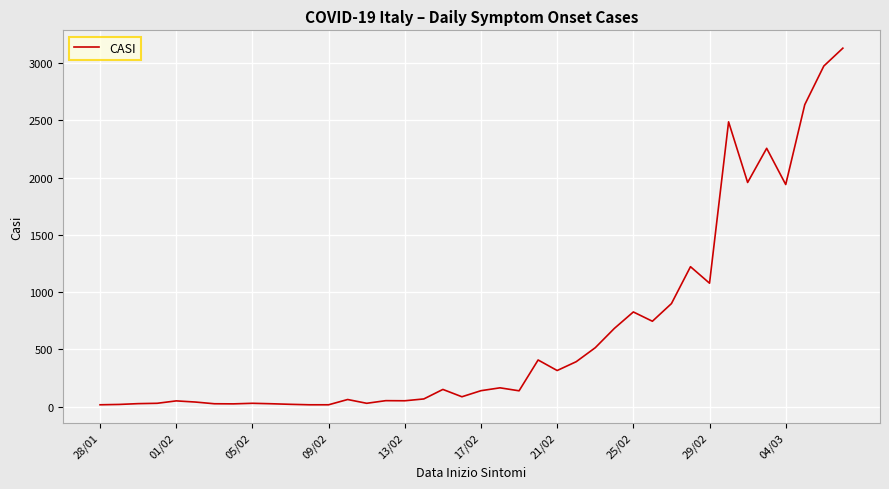

What is the difference between the maximum and minimum values?

3112